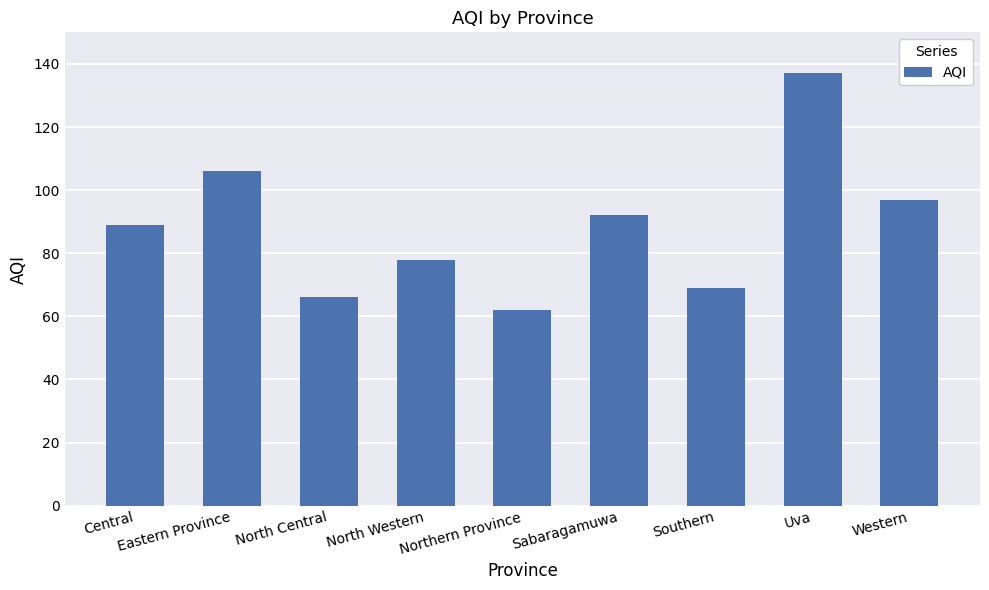

The value at Northern Province is 110. True or false?

False